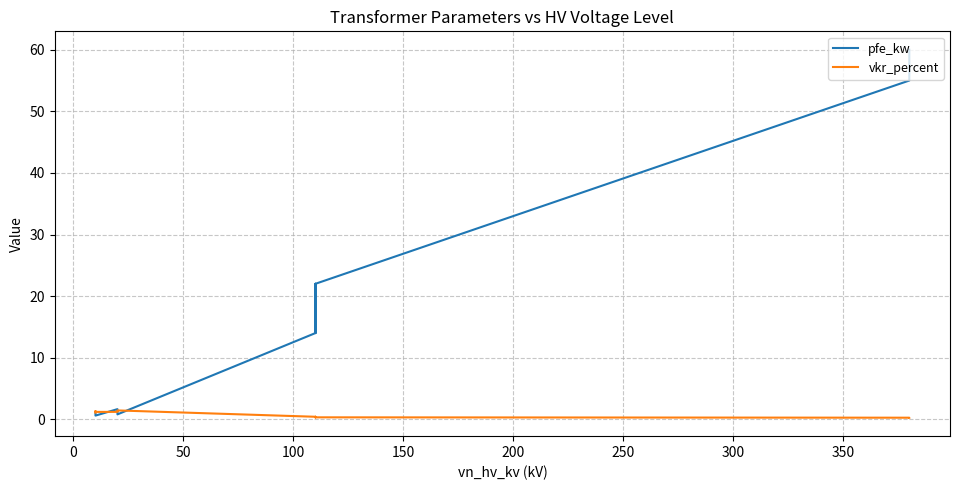

The value of pfe_kw at 13 is 1.8. True or false?

False